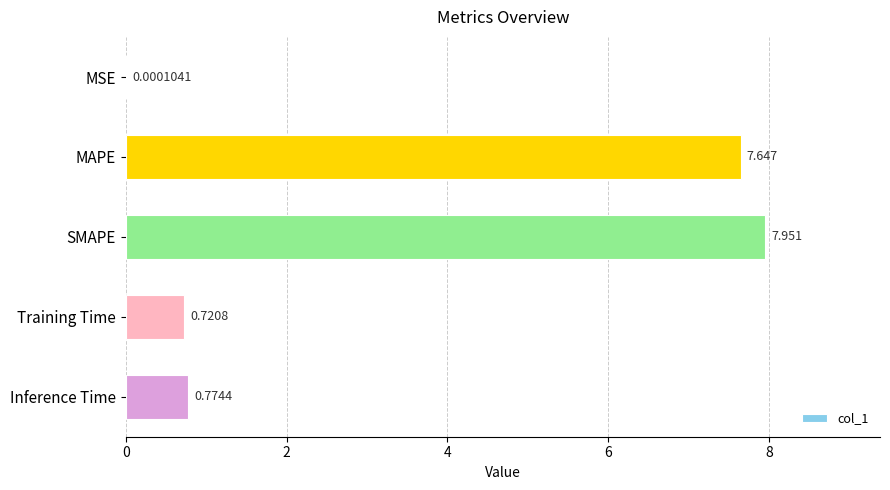

Which category has the highest value across all series?

SMAPE